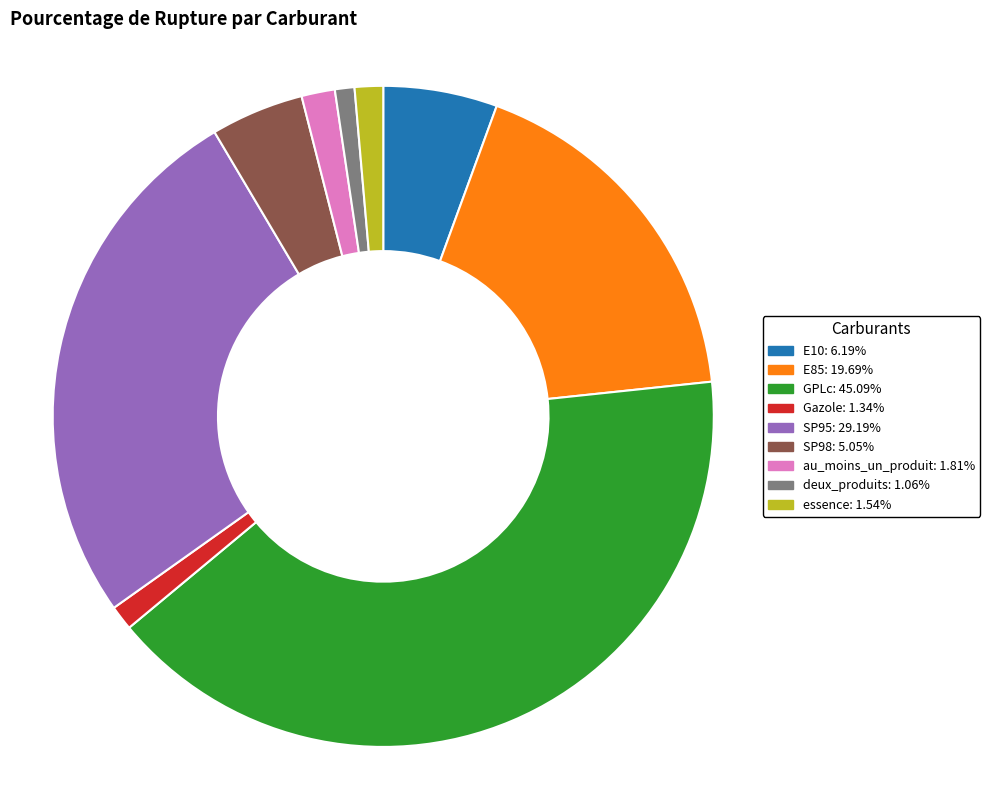

Does E85: 19.69% represent more than half of the total?

No